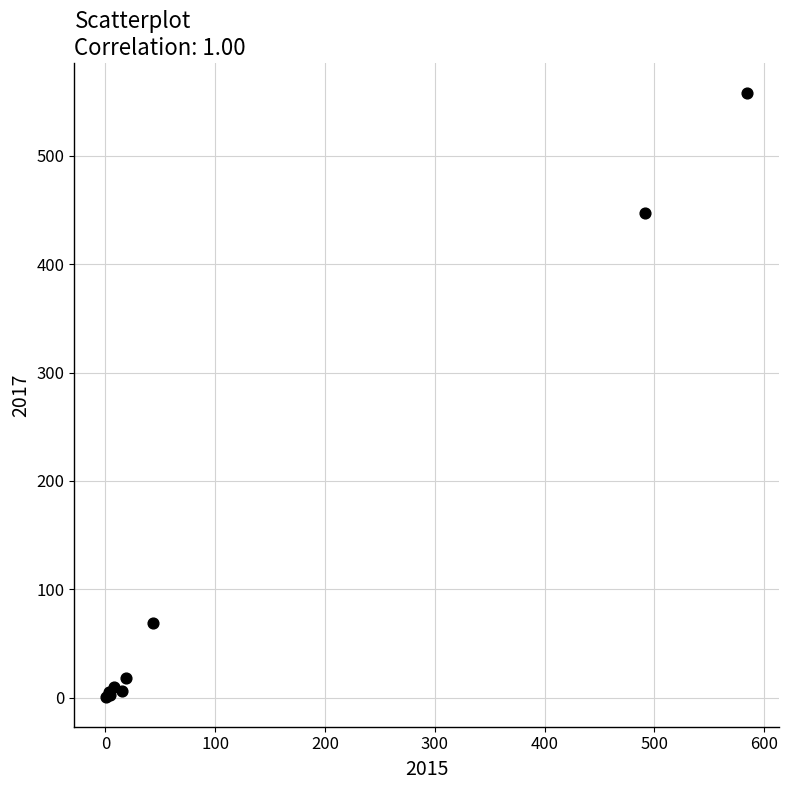

What Y value in the scatter plot is closest to 279?

447